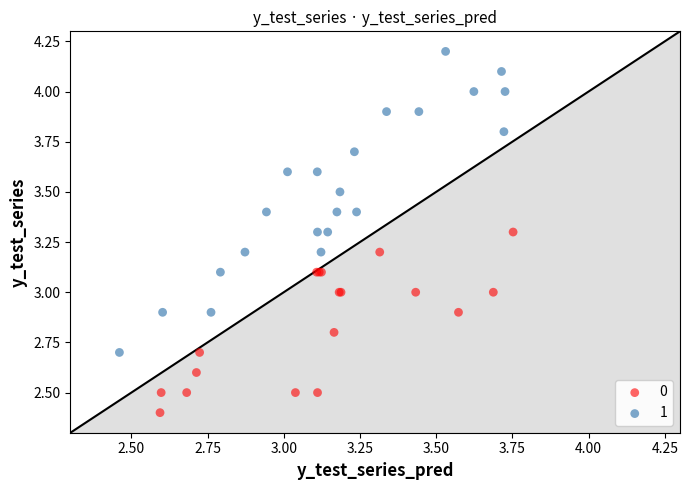

What are all the series names shown in the legend?

0, 1